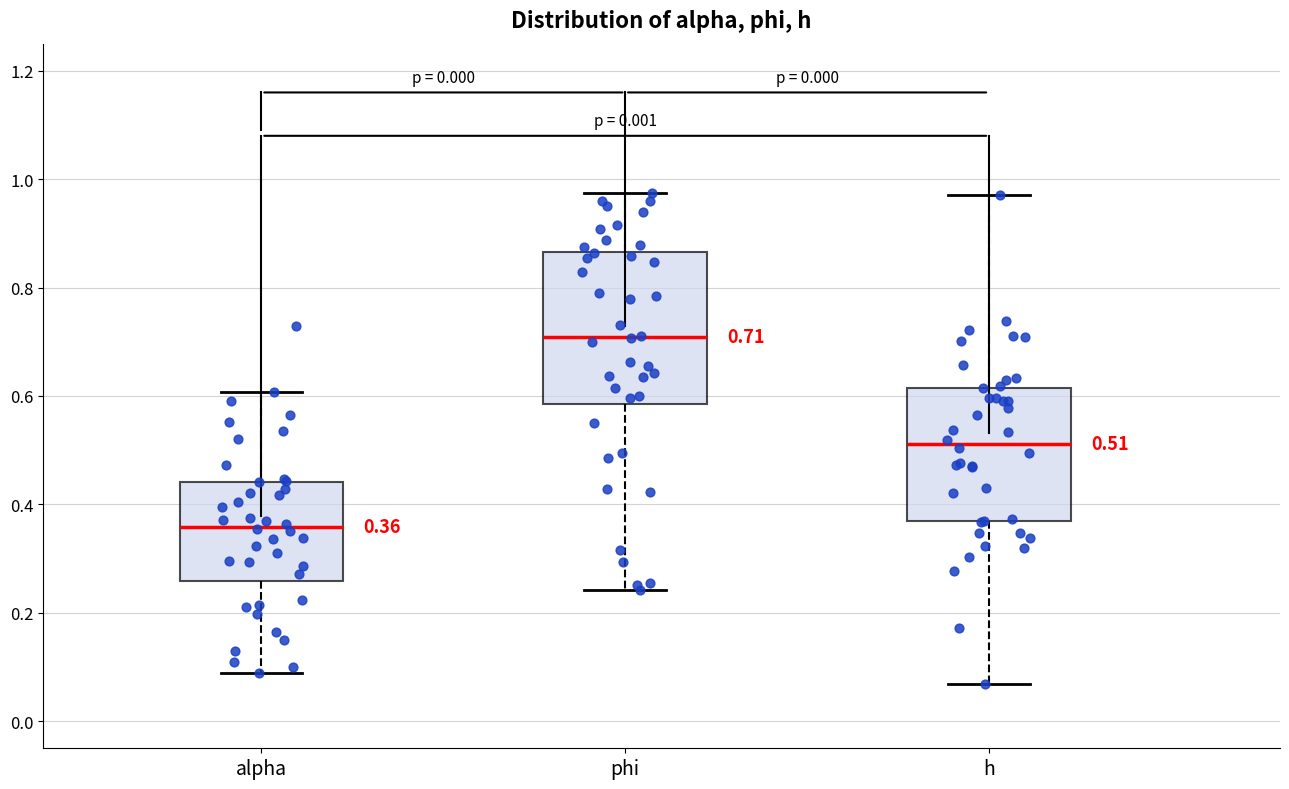

Which box is the tallest, from its lower edge to its upper edge?

phi